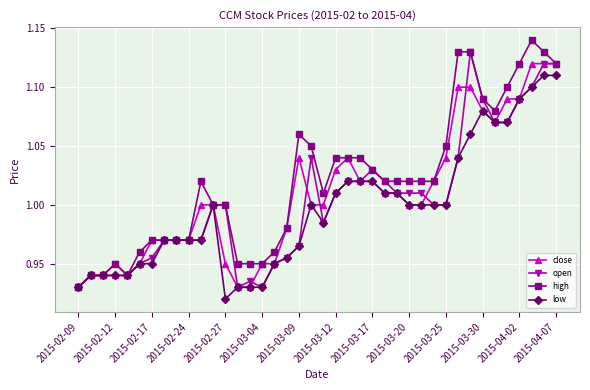

Which series has the largest total across all categories?

high